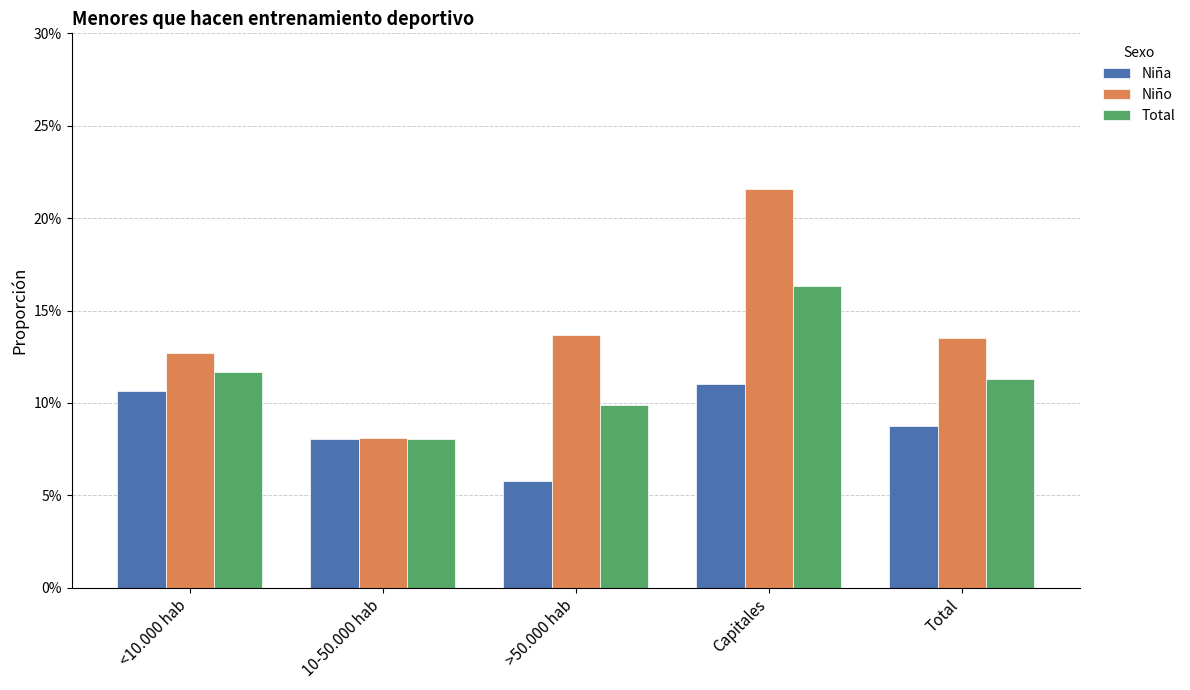

Is the value of Niña at Total greater than the value of Total at 10-50.000 hab?

Yes